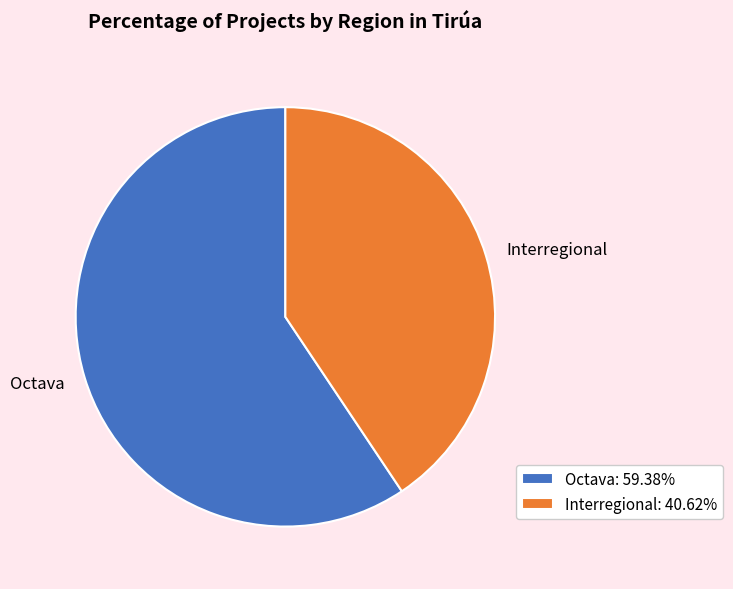

Approximately how many times larger is the value at Octava compared to Interregional?

1.5